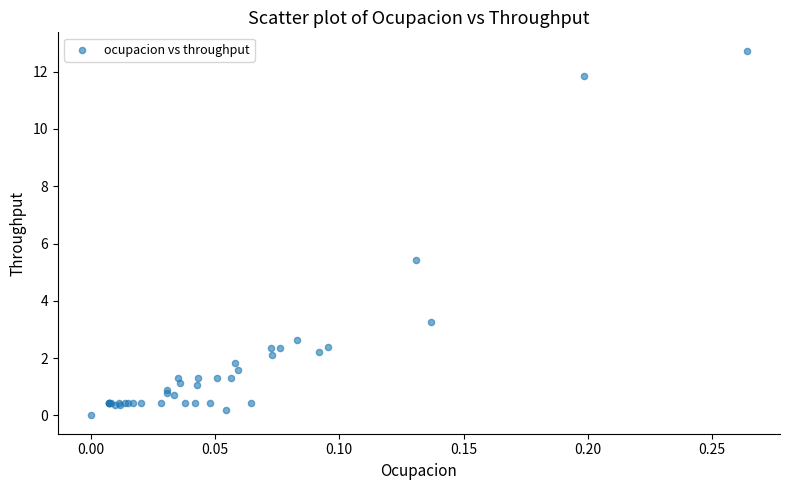

What Y value in the scatter plot is closest to 6?

5.4